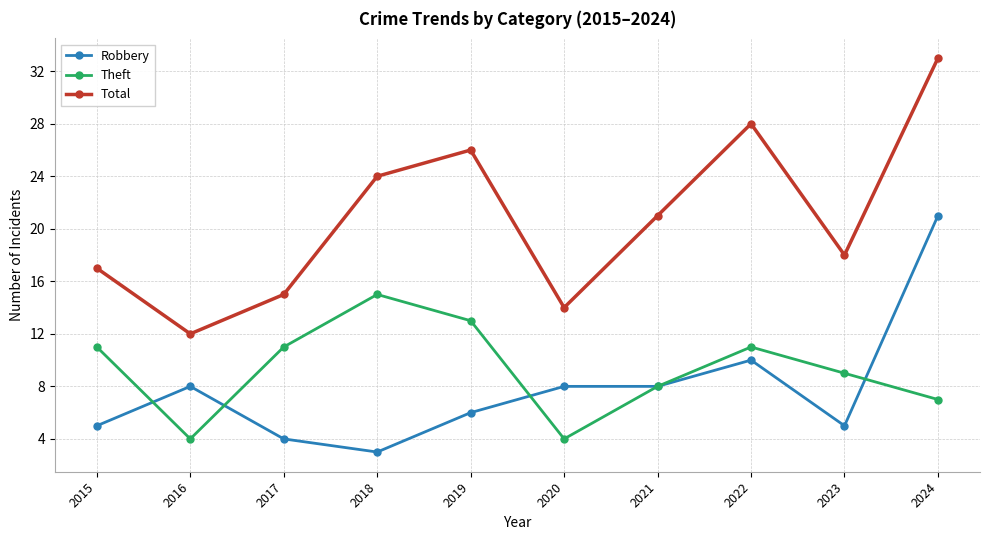

What is the sum of the Robbery values at 2020 and 2021?

16